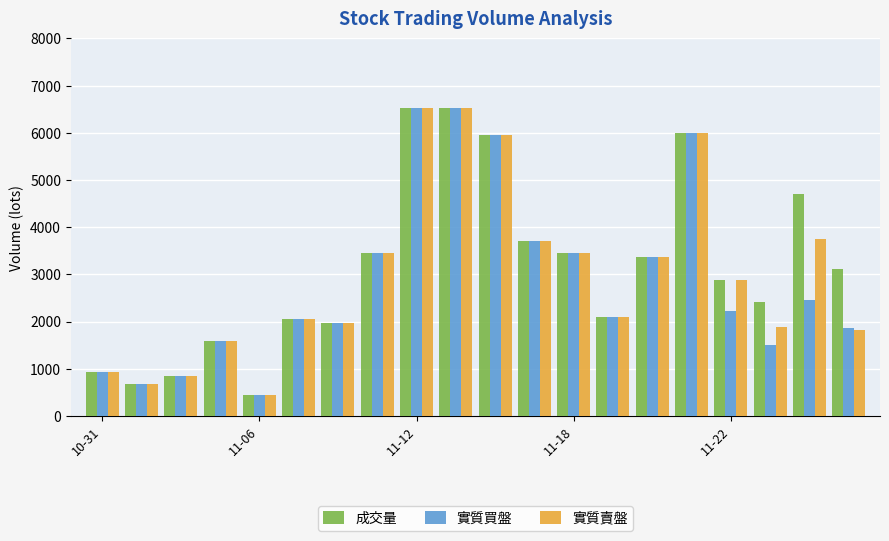

What is the difference between the second highest and minimum values in the 實質買盤 series?

6074